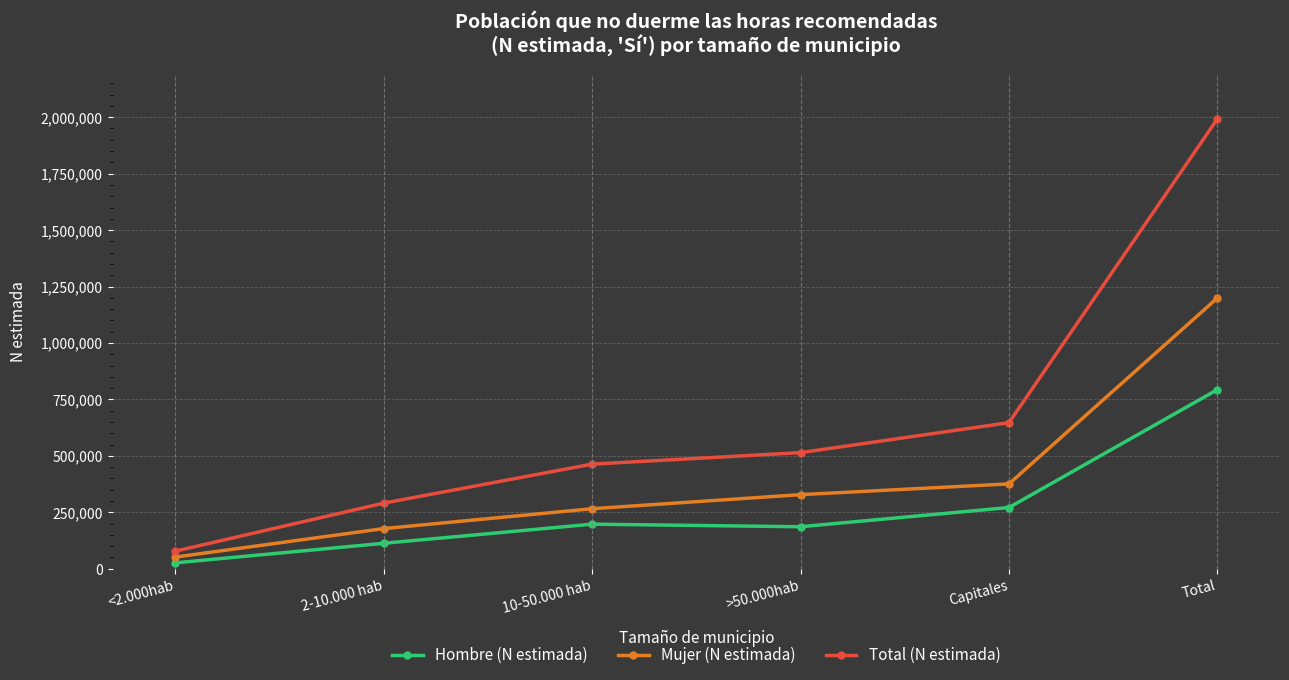

Is it true that Total (N estimada) equals 463356 at 10-50.000 hab?

True